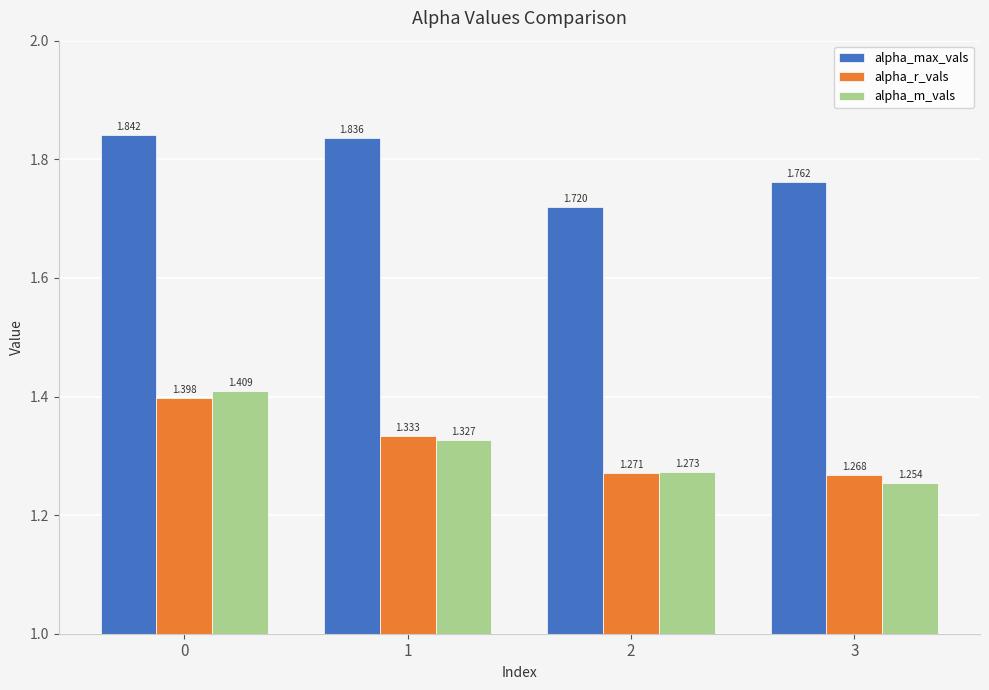

List the series in order of their peak value, lowest first.

alpha_r_vals, alpha_m_vals, alpha_max_vals